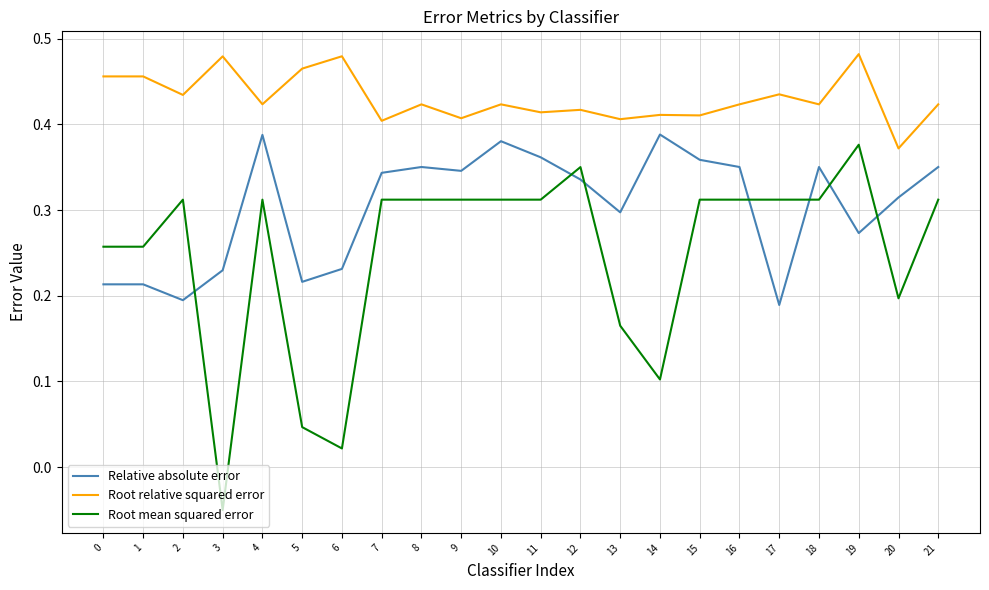

True or false: Root mean squared error and Root relative squared error cross at least once.

False